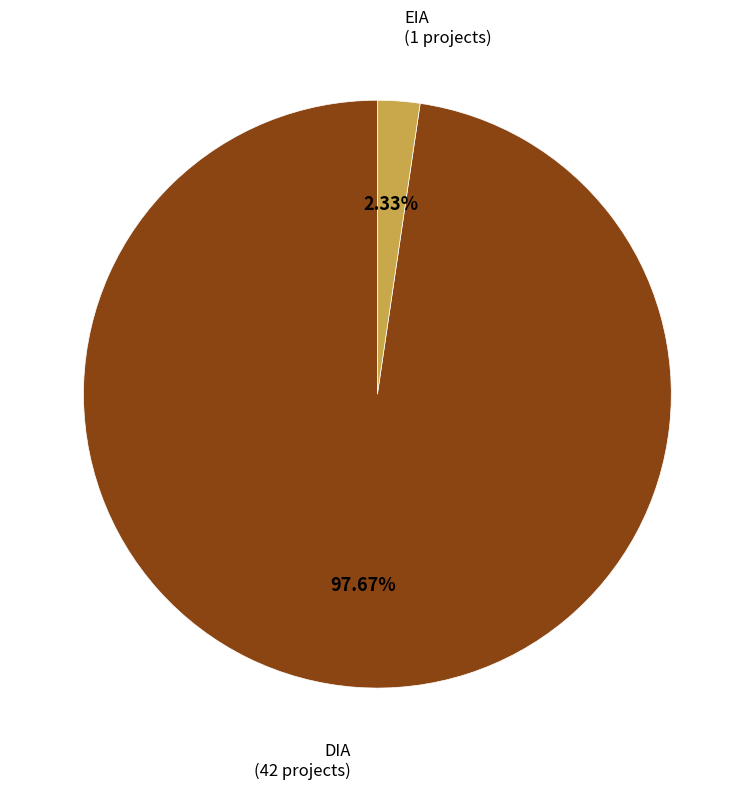

Is there a majority slice in this chart?

Yes